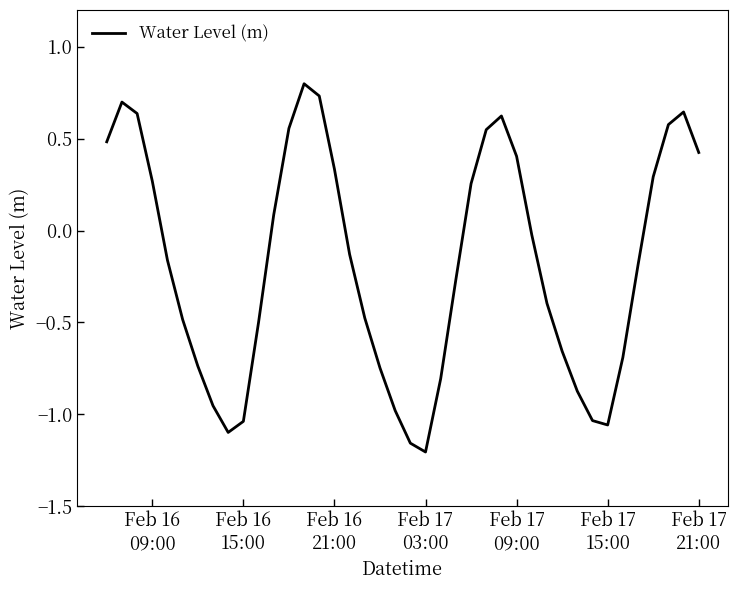

What is the difference between the maximum and minimum values?

2.0